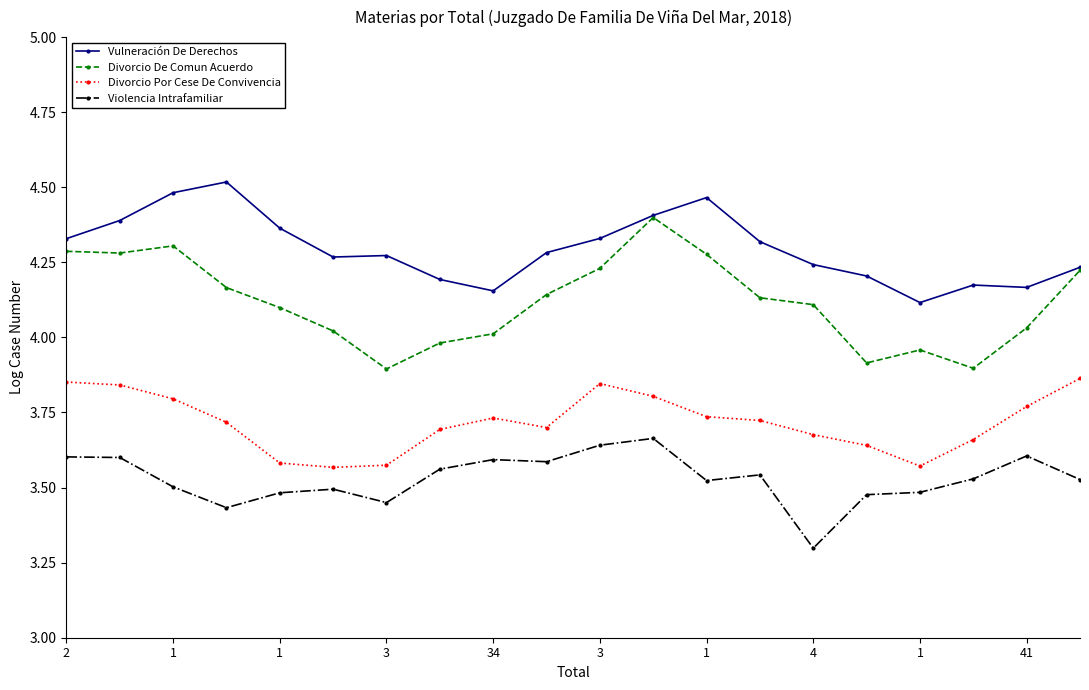

Which series has the widest spread of values?

Divorcio De Comun Acuerdo